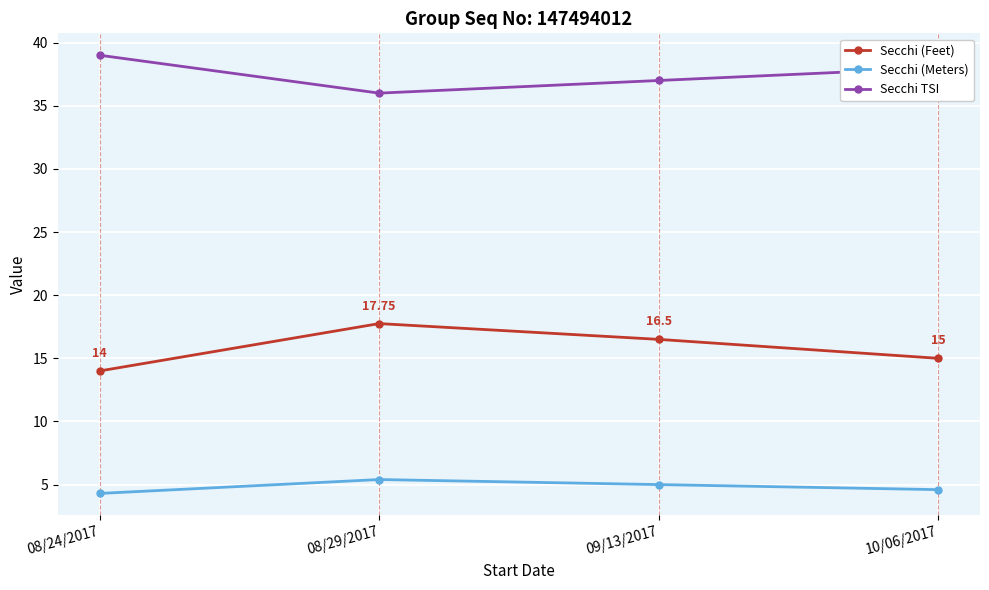

List the series in order of their peak value, highest first.

Secchi TSI, Secchi (Feet), Secchi (Meters)